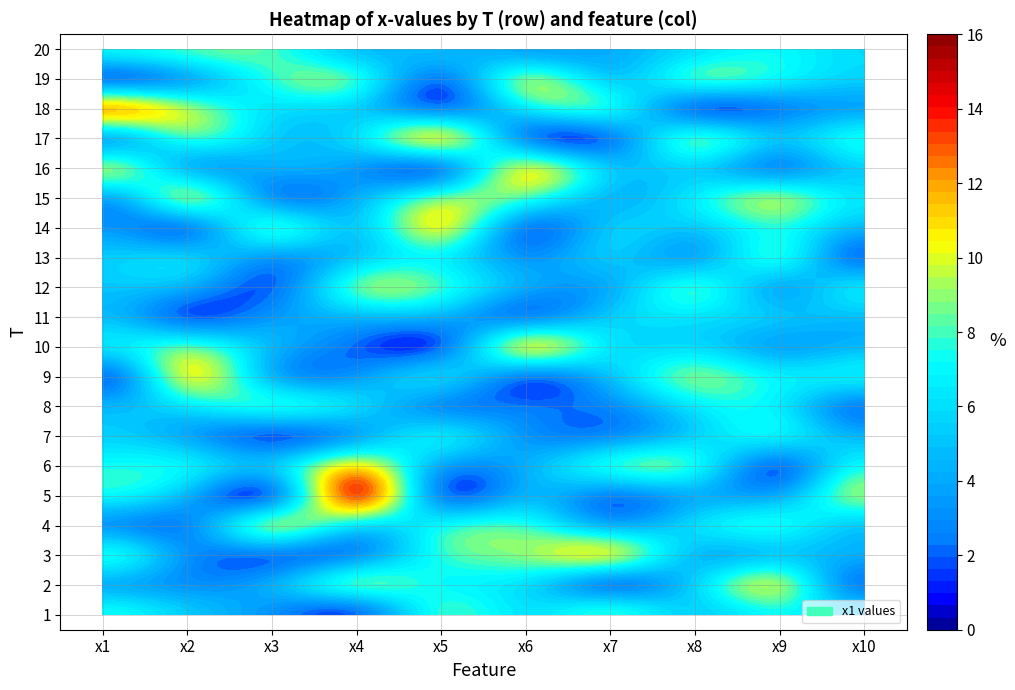

How many values in the 16 series exceed 5?

6